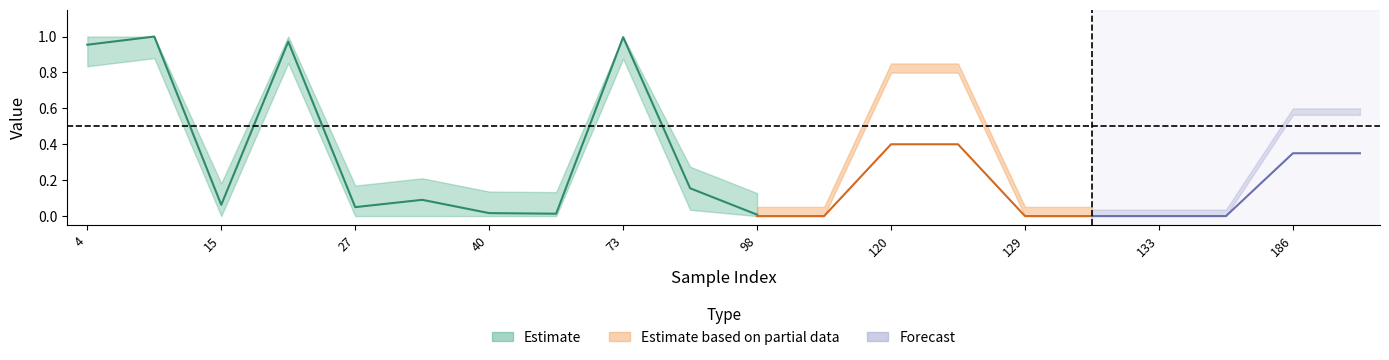

True or false: y_true and y_pred intersect in this chart.

True